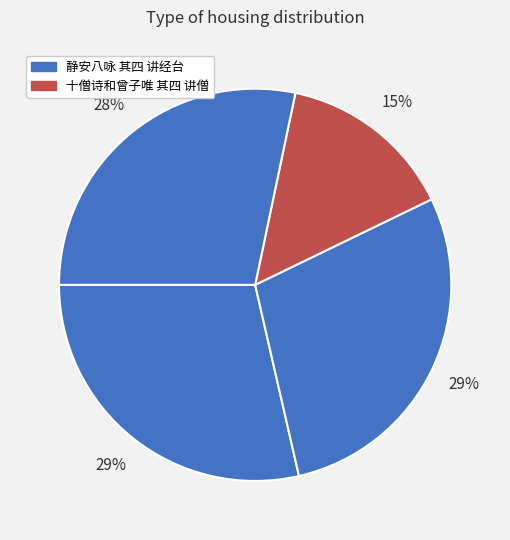

To the nearest percent, what is the average slice percentage?

25%